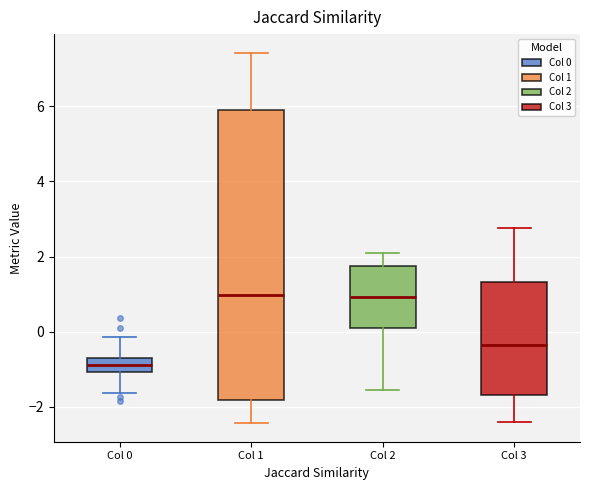

Which box's median line is the lowest?

Col 0